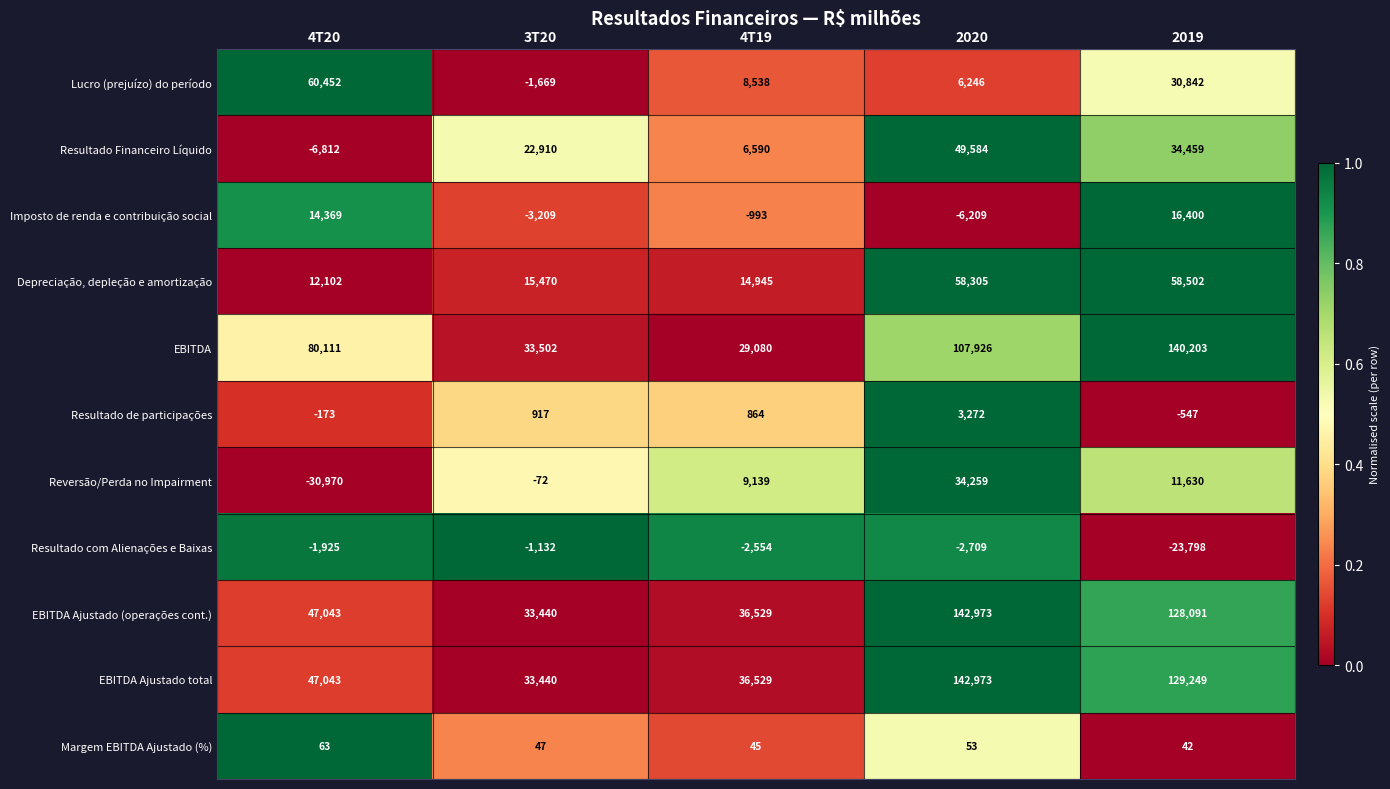

Count the number of categories in the chart.

5